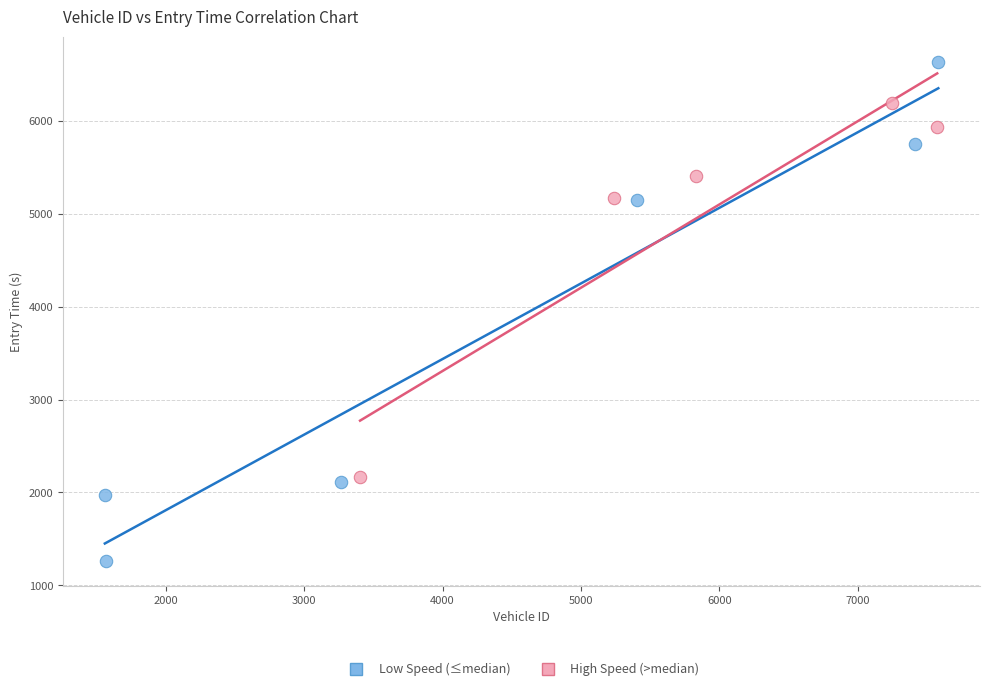

Which series contains the lowest Y value?

Low Speed (≤median)